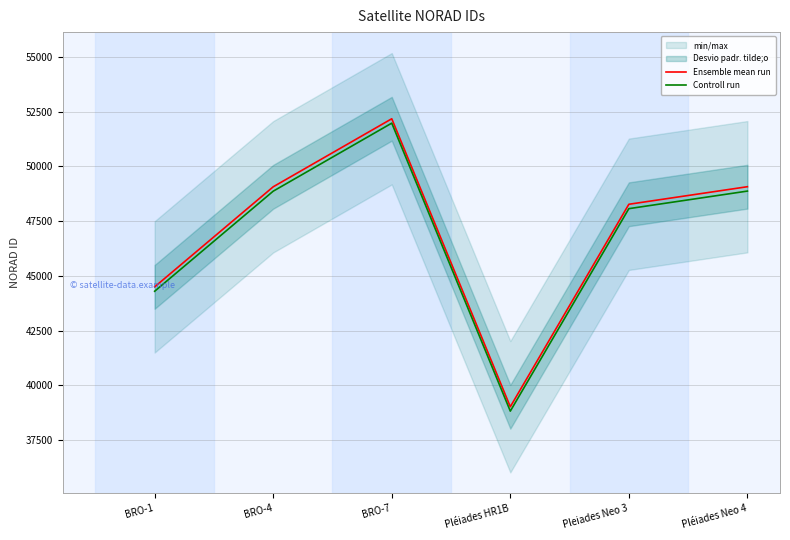

Reading left to right, what are all the values shown in this chart?

Ensemble mean run: BRO-1=44495	BRO-4=49066	BRO-7=52174	Pléiades HR1B=39019	Pleiades Neo 3=48268	Pléiades Neo 4=49070
Controll run: BRO-1=44295	BRO-4=48866	BRO-7=51974	Pléiades HR1B=38819	Pleiades Neo 3=48068	Pléiades Neo 4=48870